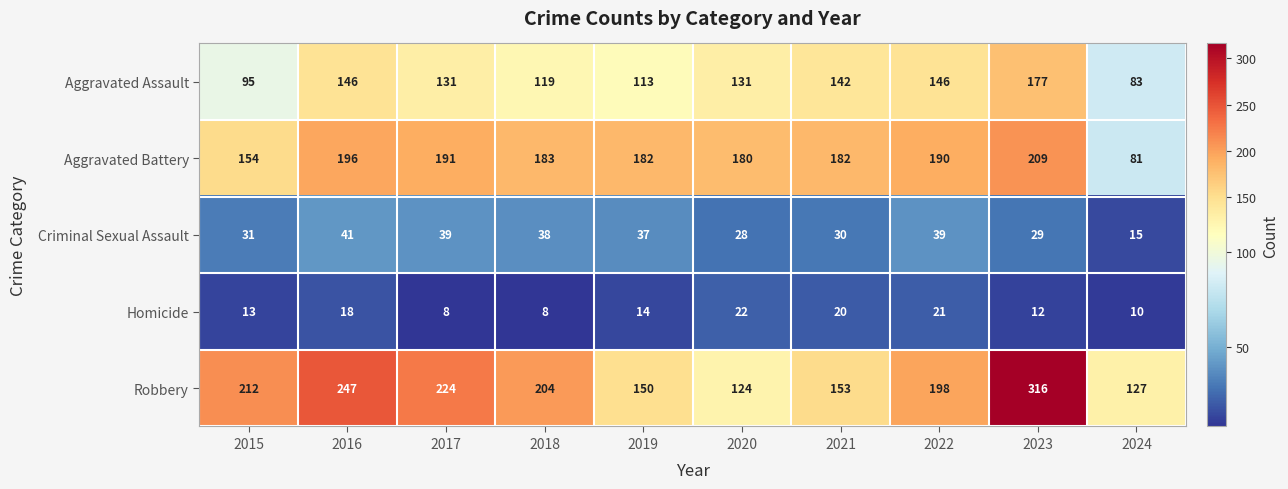

What is the sum of the Aggravated Battery values at 2021 and 2017?

373